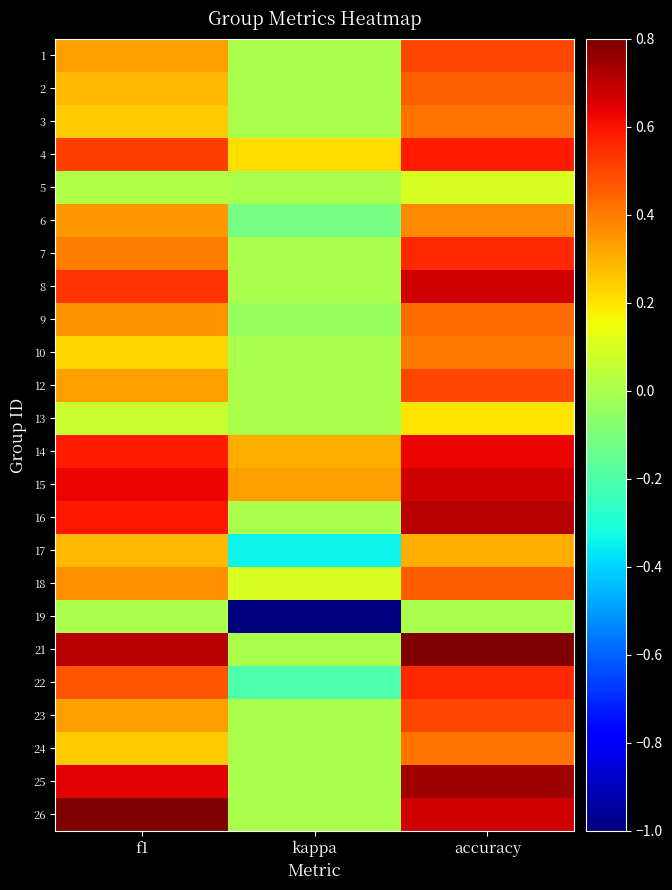

Which has a higher value, f1 or kappa?

f1